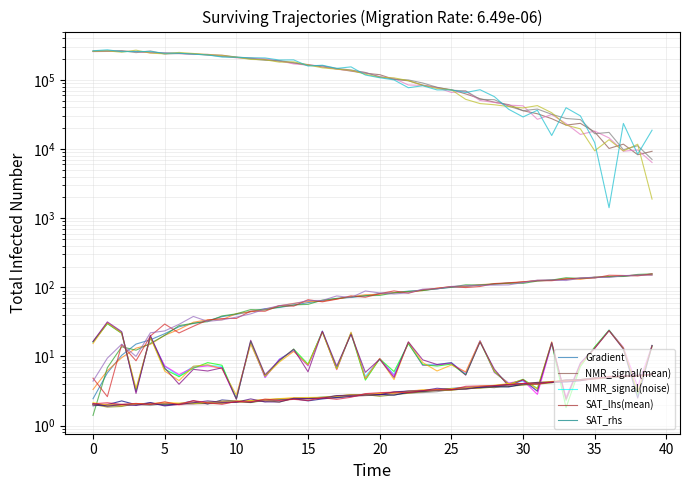

The value of SAT_rhs at 14 is 2.5. True or false?

True